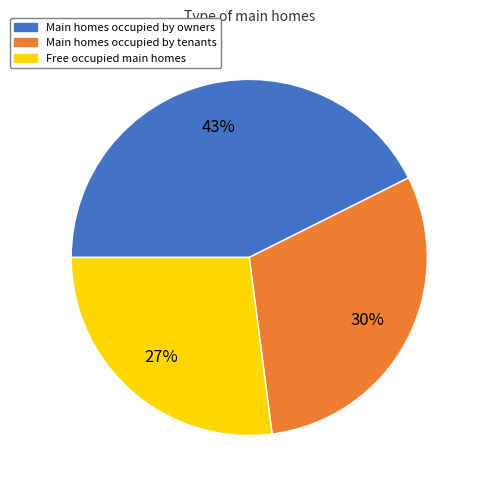

Does any single category account for the majority?

No